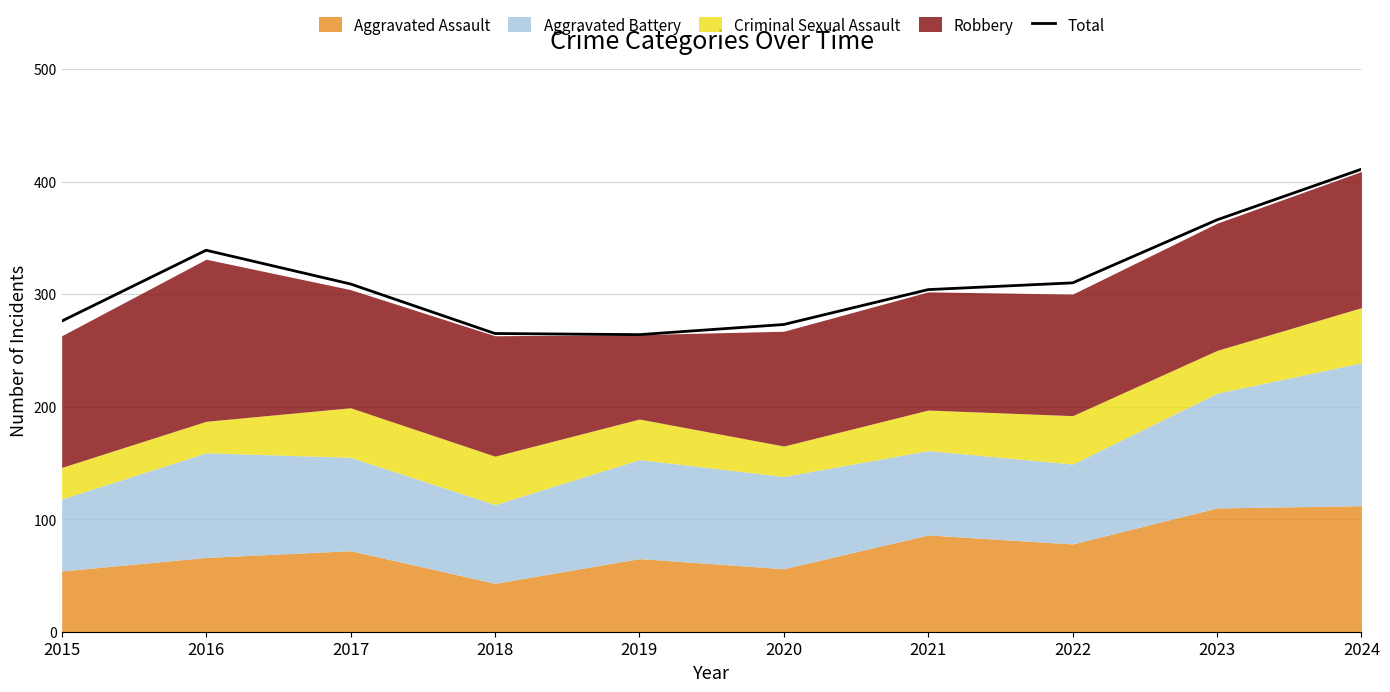

How many interior local valleys (lower than both neighbors) does the data have?

1